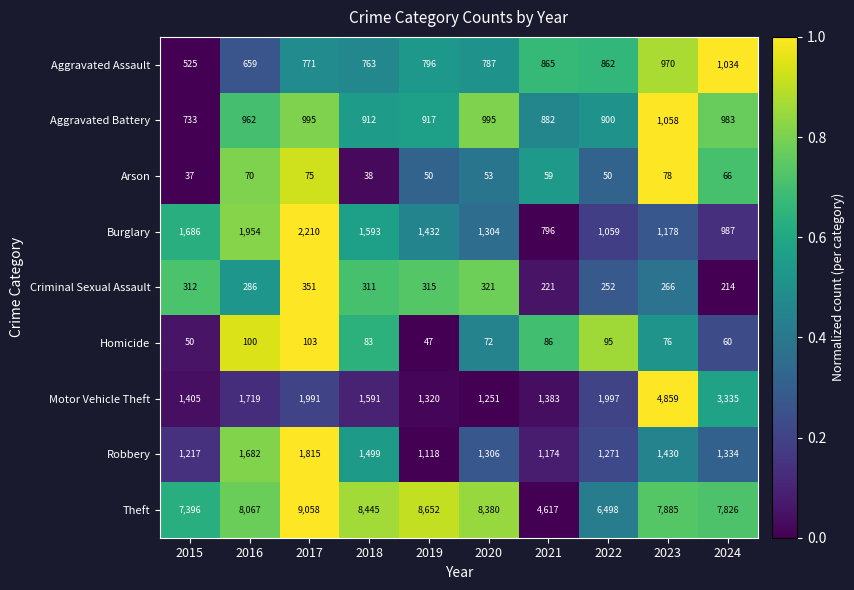

What is the approximate value of Motor Vehicle Theft at 2024?

3335